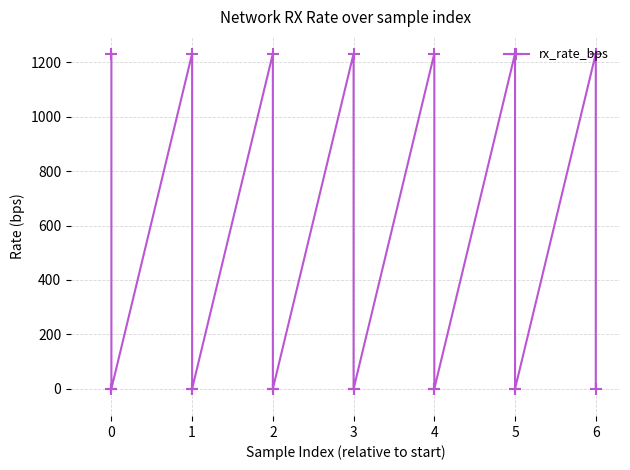

What is the greatest value displayed?

1232